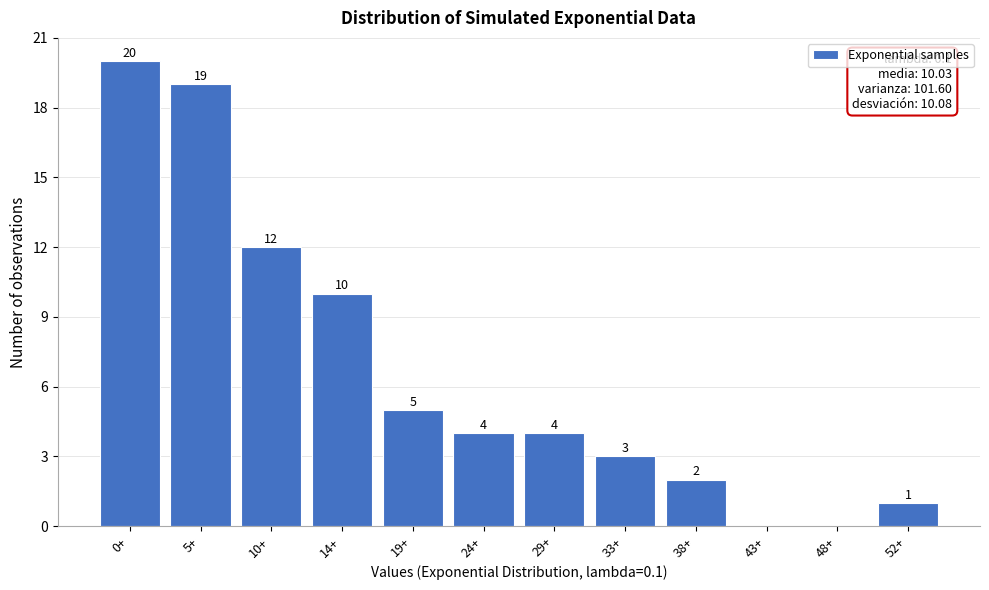

Reading left to right, transcribe all the data shown in this chart.

0+=20	5+=19	10+=12	14+=10	19+=5	24+=4	29+=4	33+=3	38+=2	43+=0	48+=0	52+=1